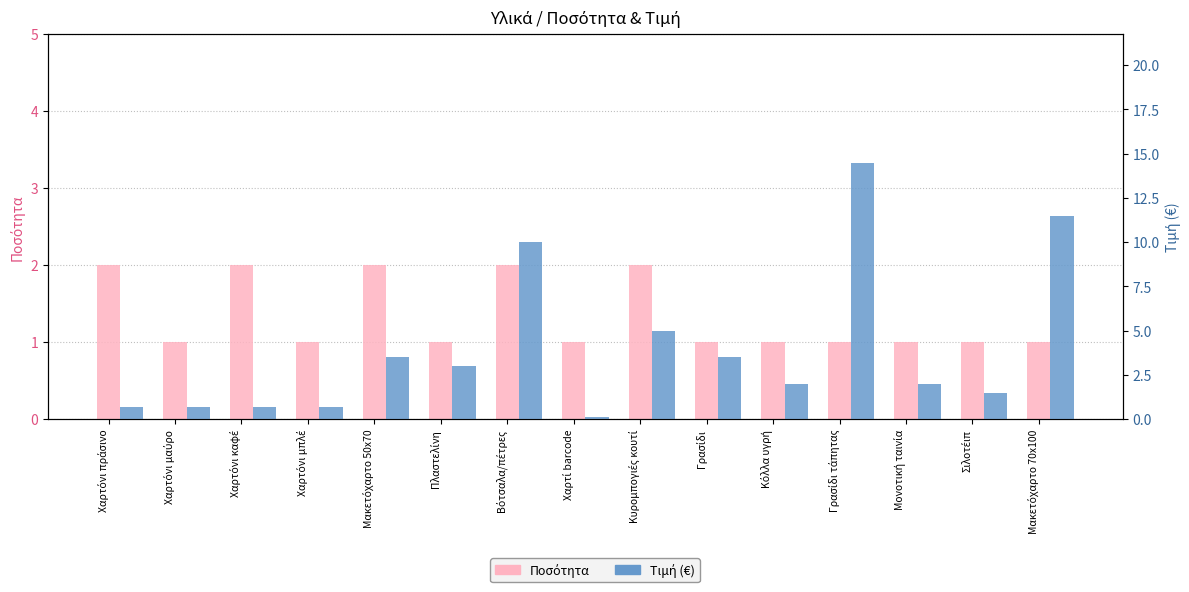

What is the difference between the second highest and second lowest values in the Τιμή (€) series?

10.8